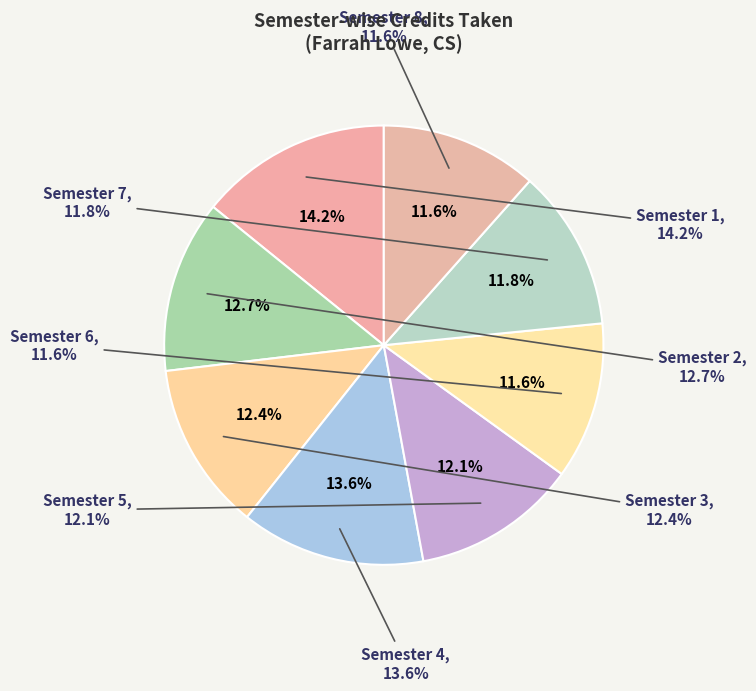

The Semester 4 slice represents 14% of the pie. True or false?

True